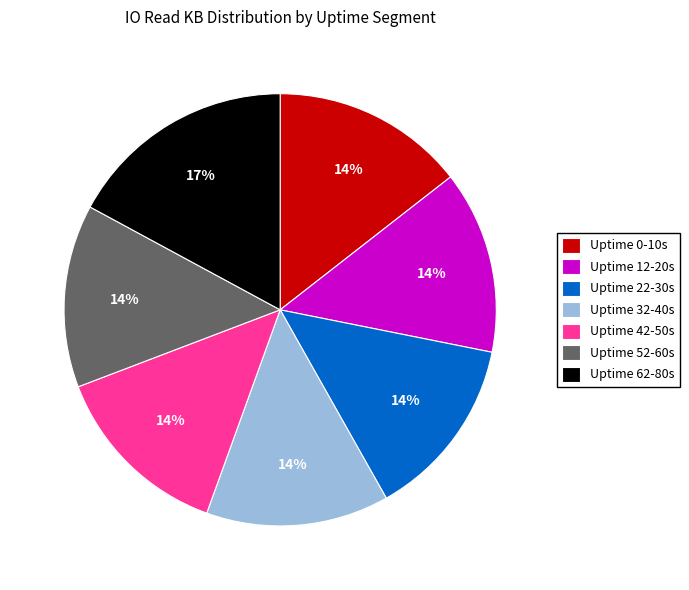

What is the largest slice in the pie chart?

Uptime 62-80s